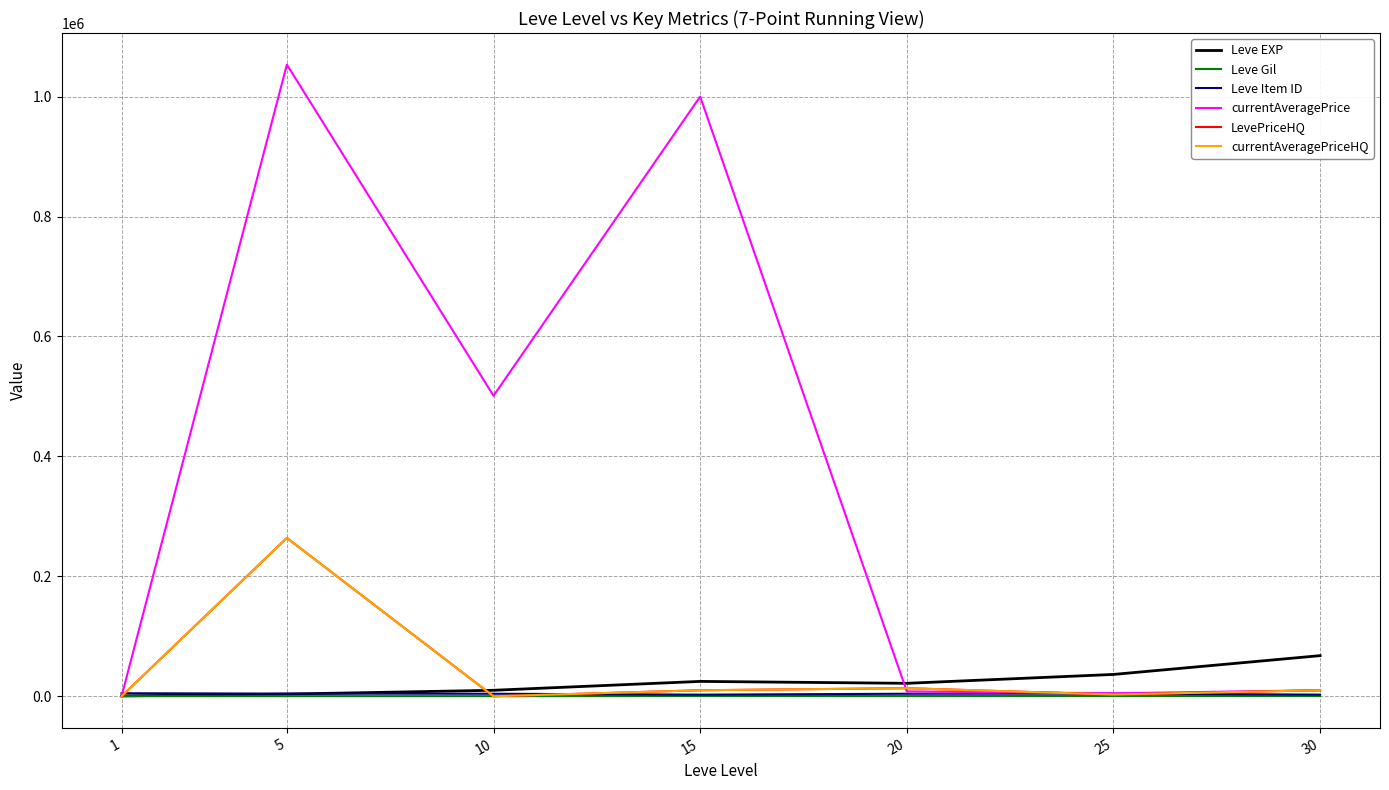

Is it true that Leve Item ID equals 1285.1 at 20?

False